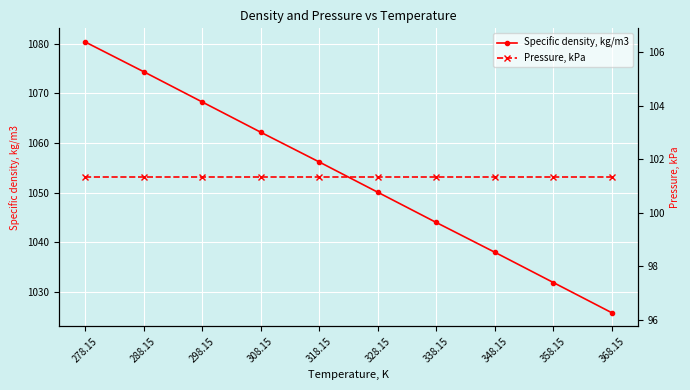

Reading left to right, what are all the values shown in this chart?

Specific density, kg/m3: 1080.4	1074.4	1068.3	1062.2	1056.2	1050.1	1044.0	1038.0	1031.9	1025.8
Pressure, kPa: 101.3	101.3	101.3	101.3	101.3	101.3	101.3	101.3	101.3	101.3